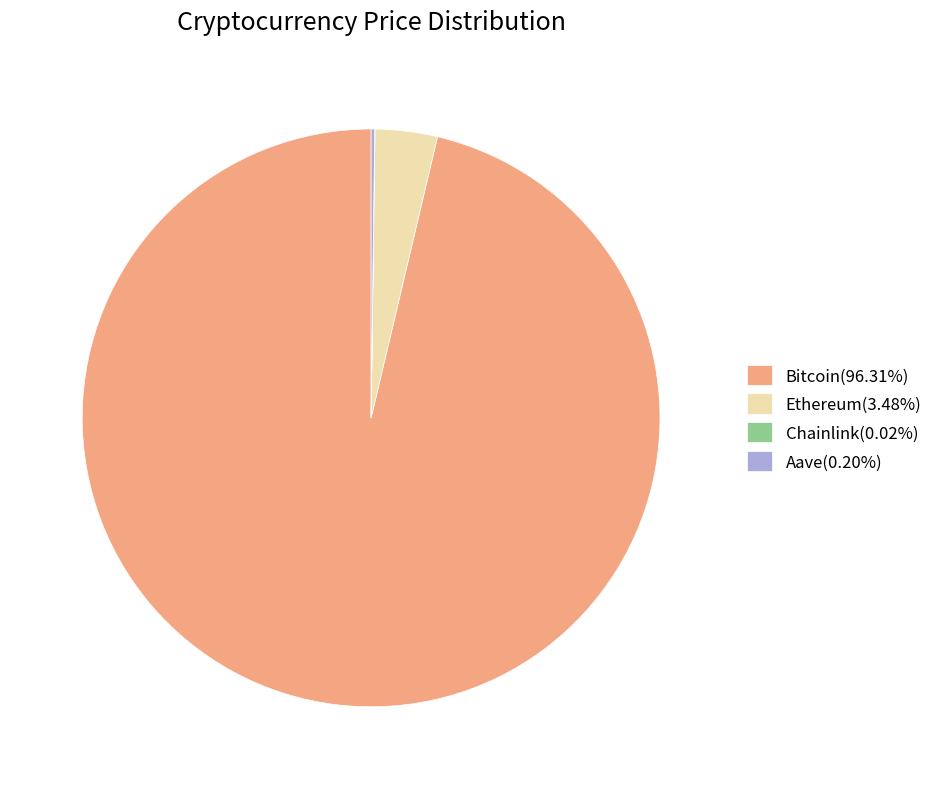

Is there a majority slice in this chart?

Yes